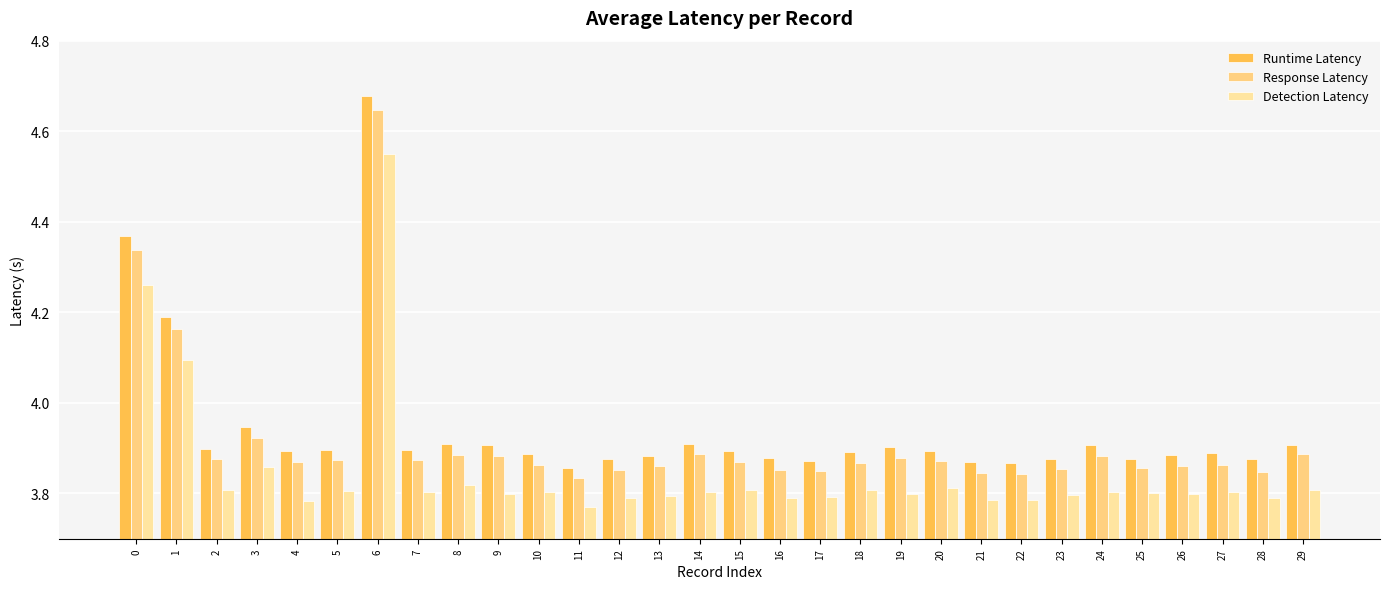

Are the bars grouped side by side (vs. stacked)?

Yes